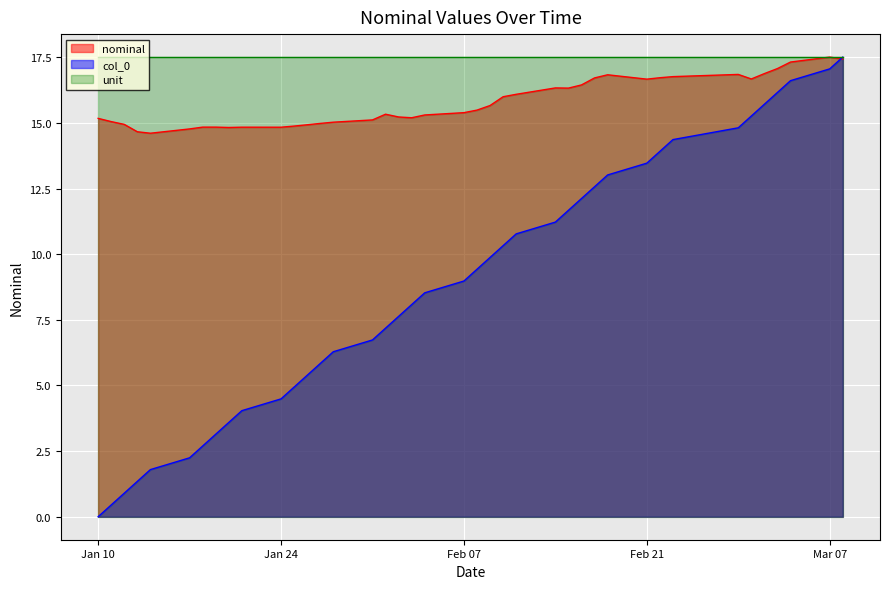

What is the label of the 22nd point from the left?

2023-02-08